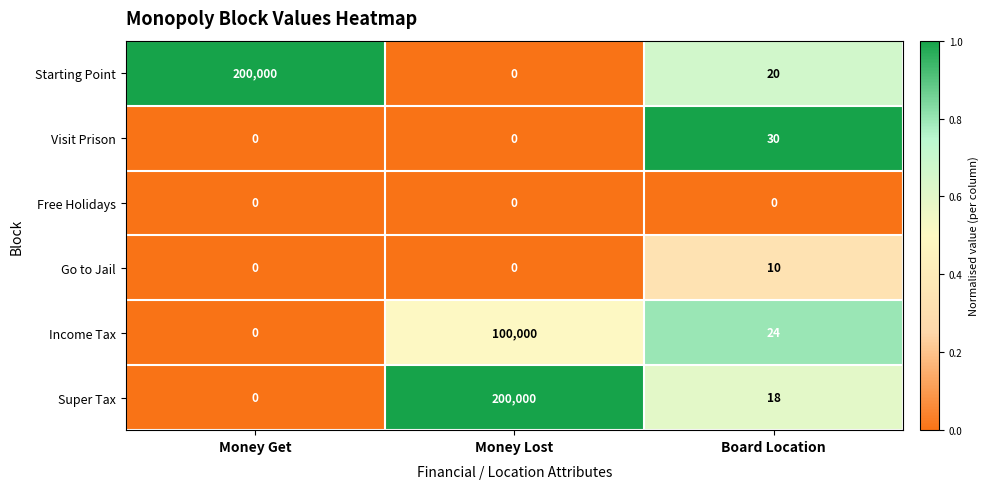

Reading right to left, list all the values displayed in this chart.

Starting Point: Board Location=20	Money Lost=0	Money Get=200000
Visit Prison: Board Location=30	Money Lost=0	Money Get=0
Free Holidays: Board Location=0	Money Lost=0	Money Get=0
Go to Jail: Board Location=10	Money Lost=0	Money Get=0
Income Tax: Board Location=24	Money Lost=100000	Money Get=0
Super Tax: Board Location=18	Money Lost=200000	Money Get=0